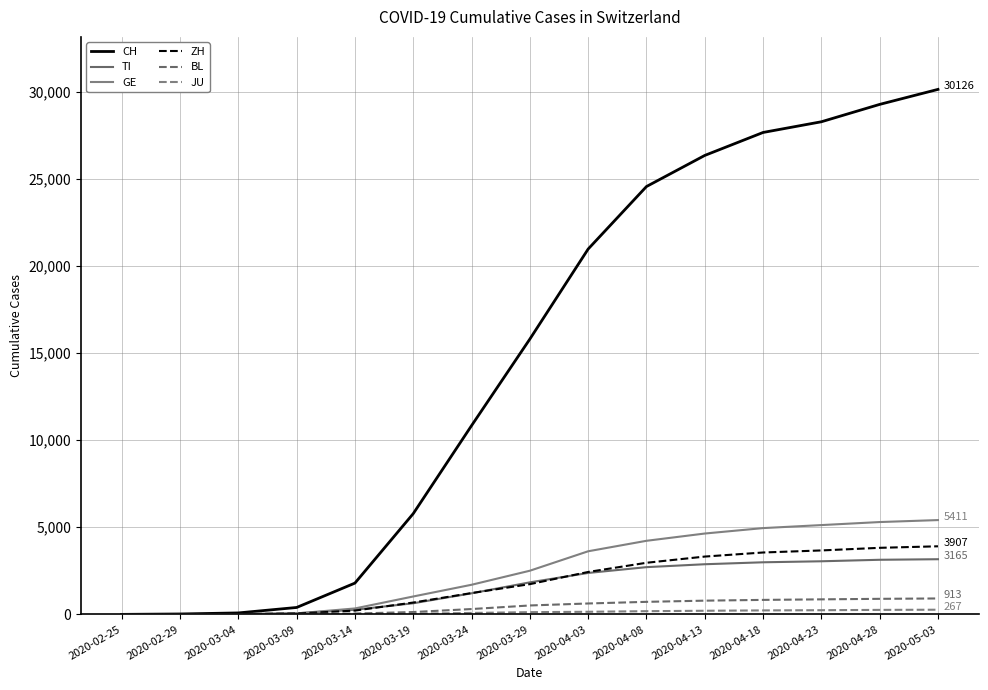

Does the chart have visible grid lines?

Yes